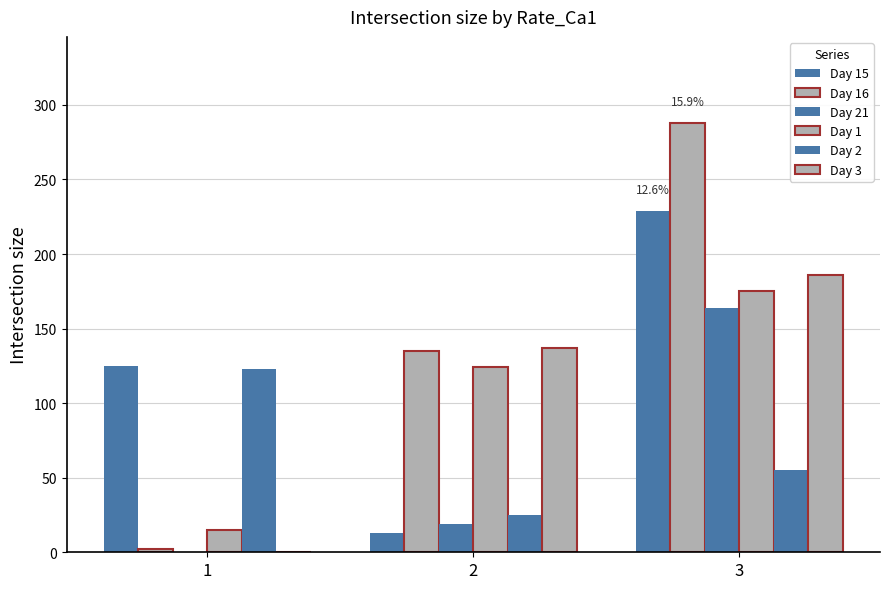

What is the difference between the maximum and minimum values in the Day 3 series?

186